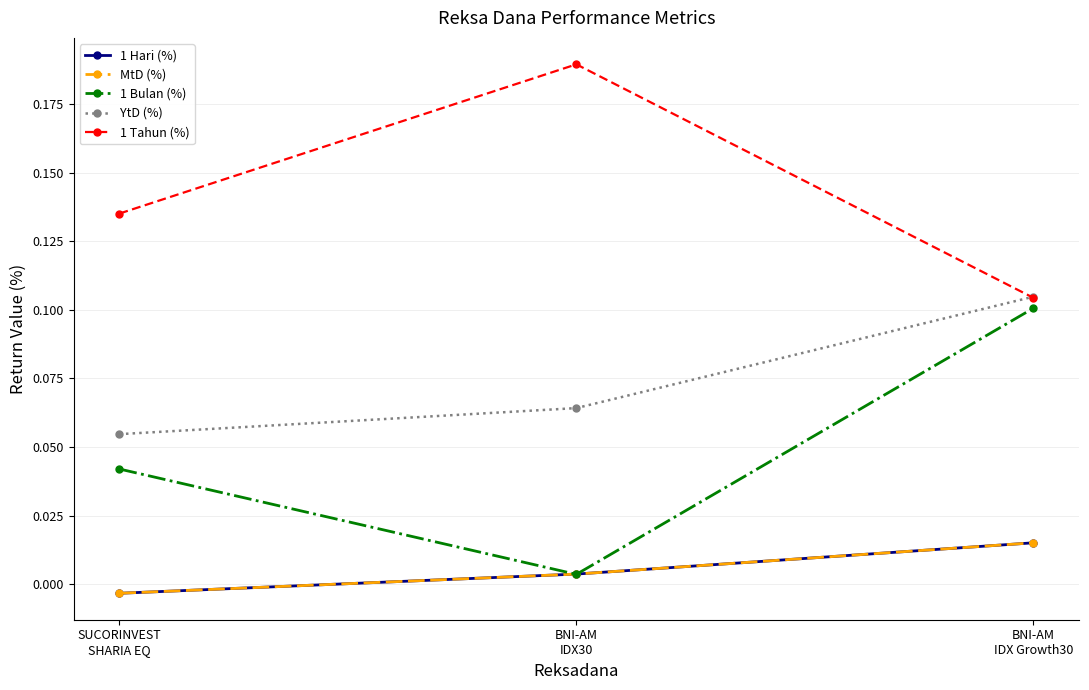

Where is YtD (%) nearest to the value 0?

SUCORINVEST
SHARIA EQ